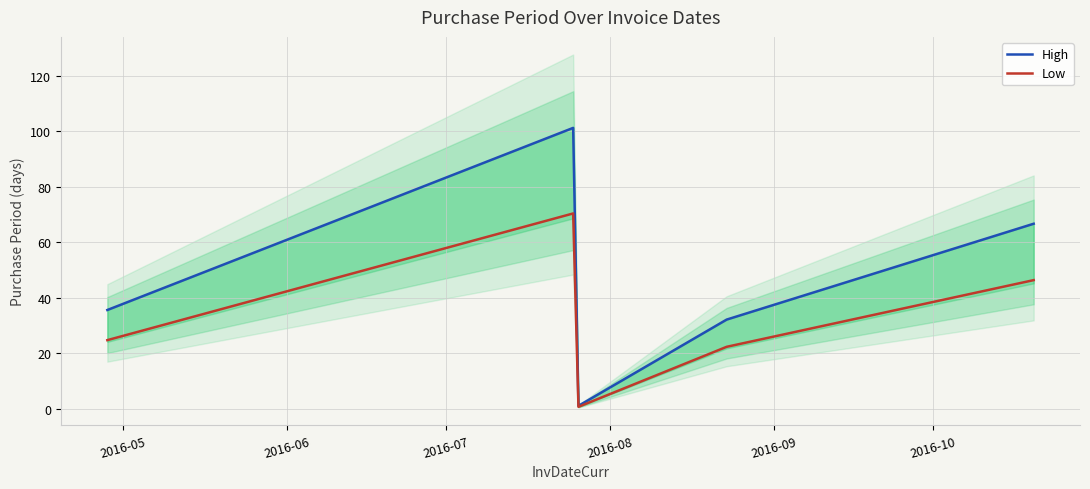

Rank the series by their average value, from highest to lowest.

High, Low